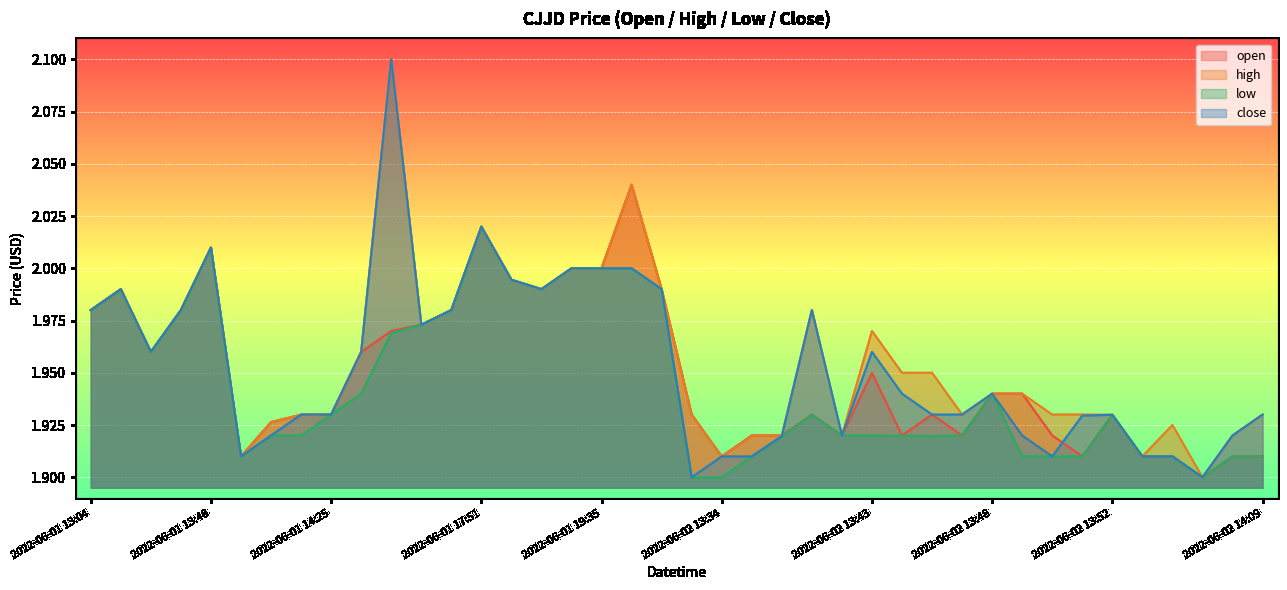

Which series changed the most between 2022-06-02 13:36 and 2022-06-02 13:49?

open